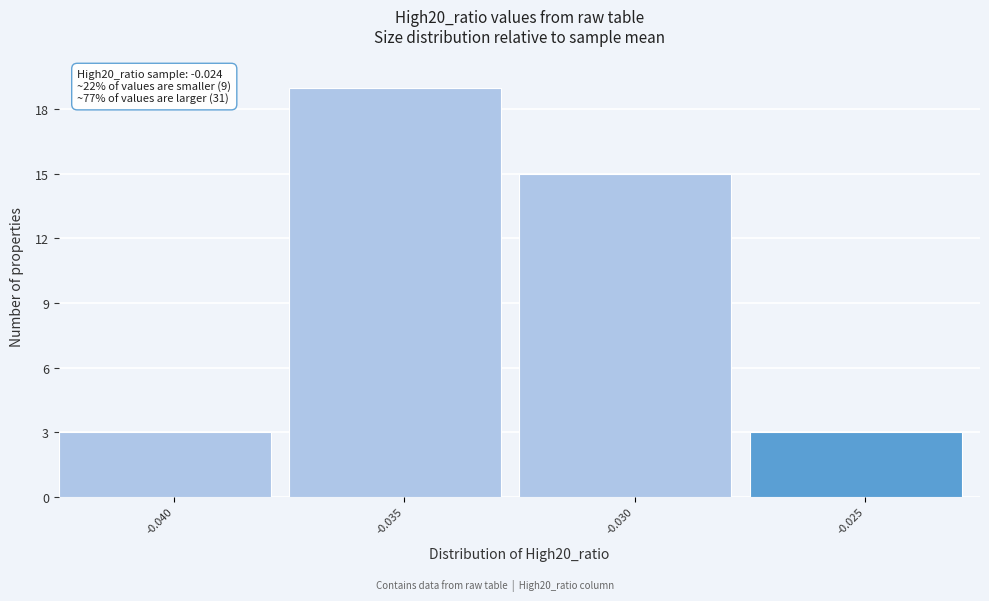

Reading right to left, transcribe all the data shown in this chart.

3	15	19	3